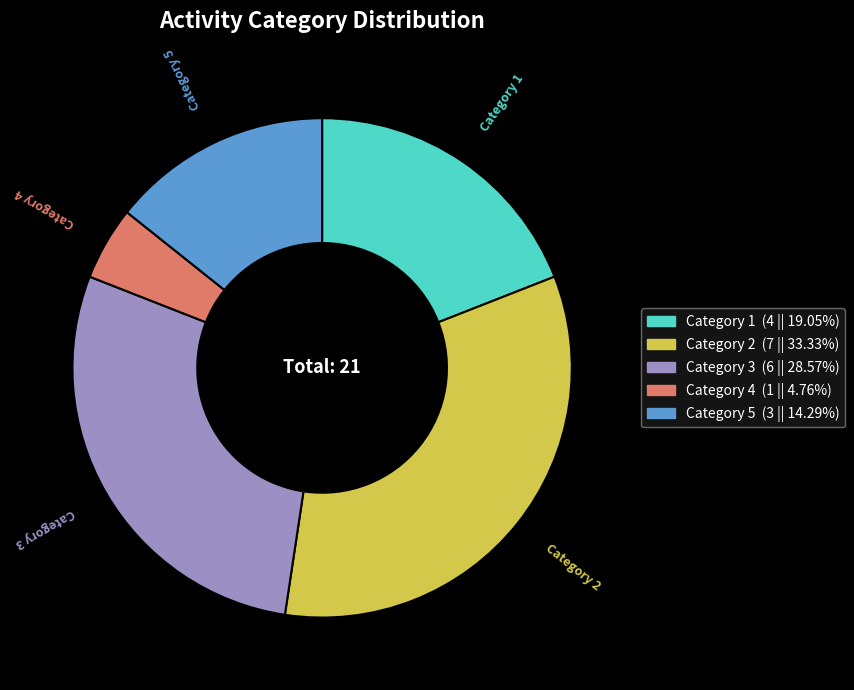

Rank the categories by value from lowest to highest.

Category 4, Category 5, Category 1, Category 3, Category 2